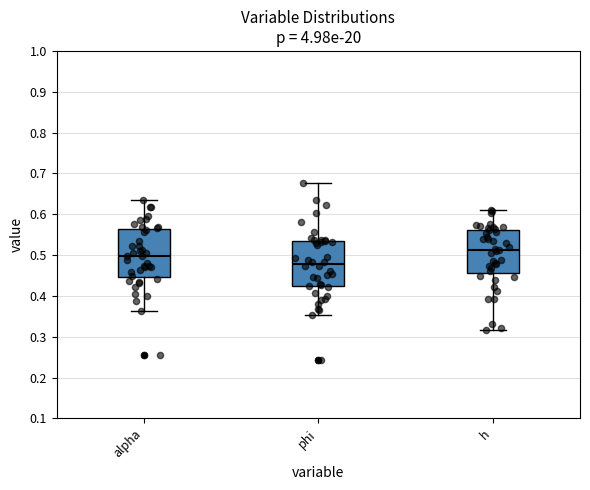

Reading left to right, transcribe this box plot: for each box, give where its median line is, the range the box spans, and where its two whiskers end, as read against the y-axis. The values are not printed on the chart, so give them approximately, as read against the axis.

alpha: median 0.50, box 0.45 to 0.56, whiskers 0.36 to 0.63
phi: median 0.48, box 0.42 to 0.53, whiskers 0.35 to 0.68
h: median 0.51, box 0.46 to 0.56, whiskers 0.32 to 0.61